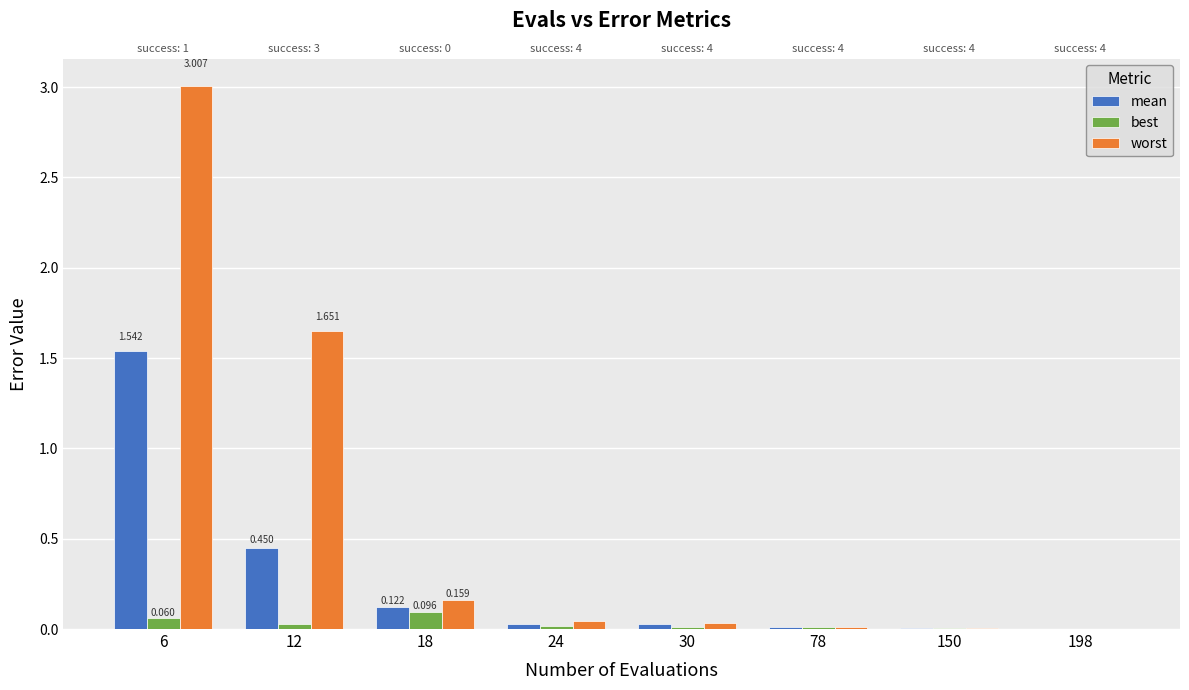

At how many categories does at least one series exceed 2?

1